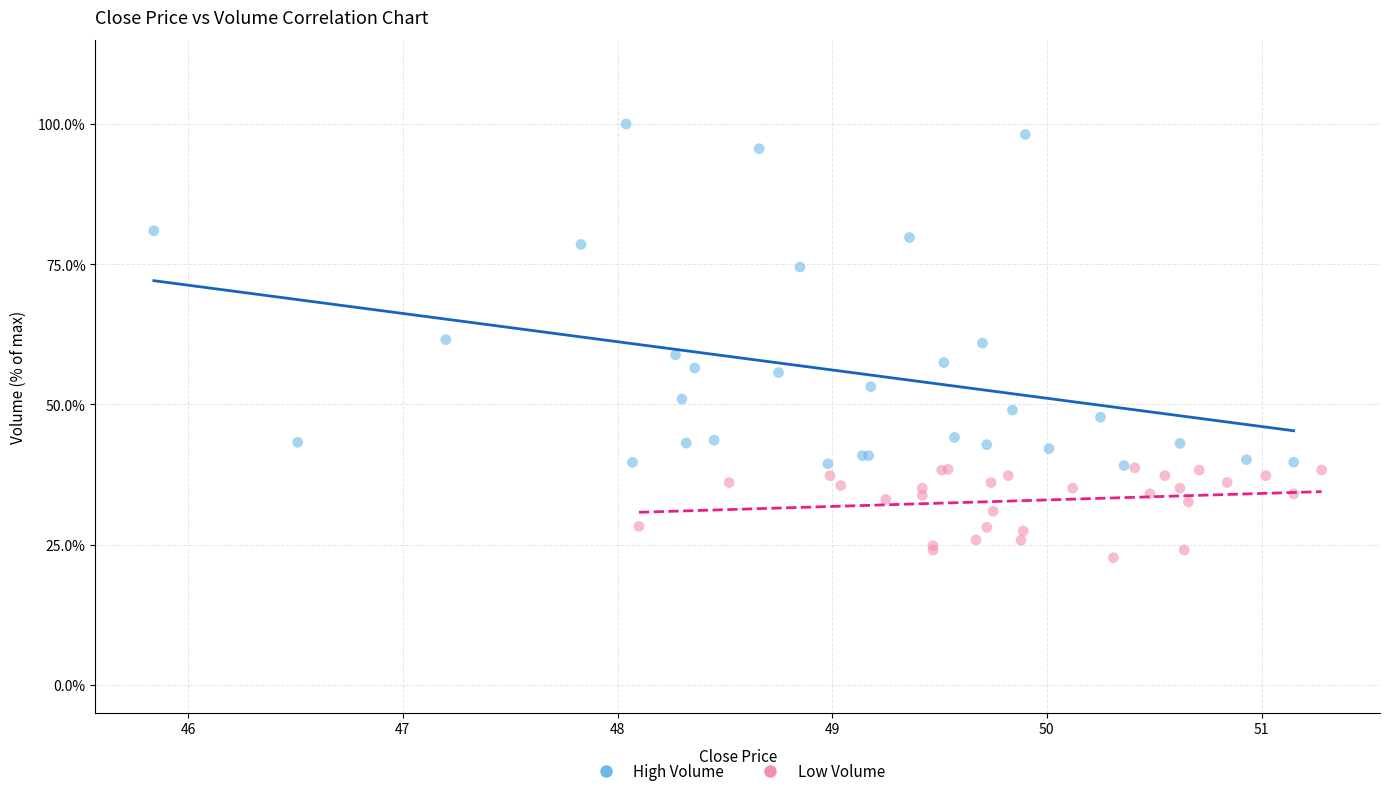

Which series has the largest Y range (max minus min)?

High Volume